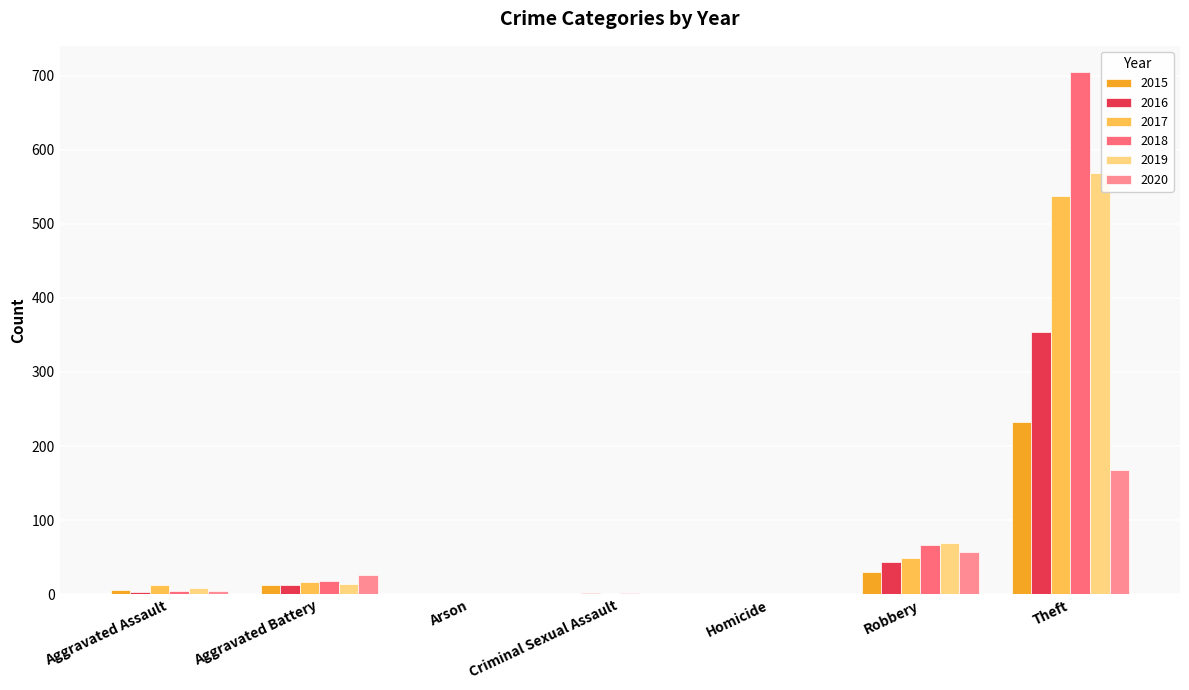

Which series has the largest range (max minus min)?

2018